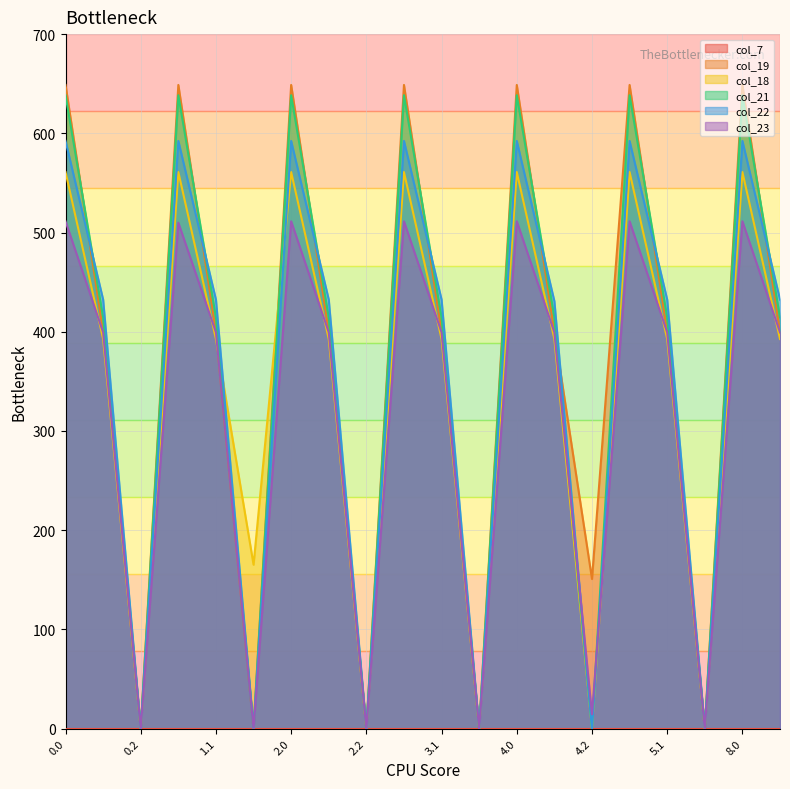

What is the difference between the maximum and minimum values in the col_18 series?

561.0